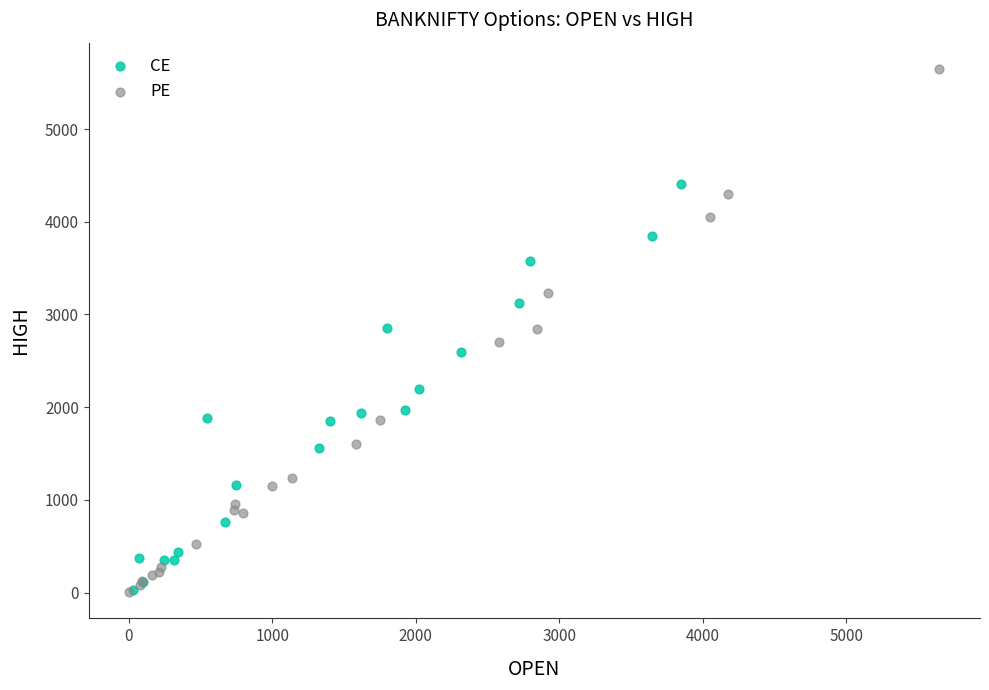

Which series has the widest spread of Y values?

PE